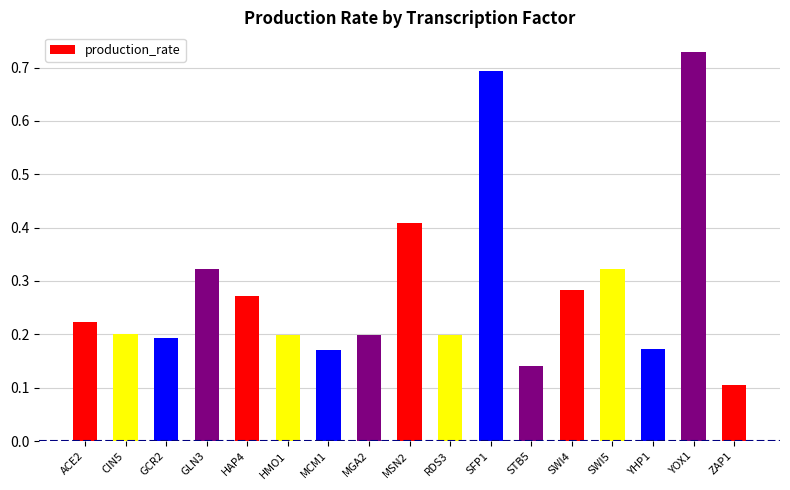

Which label corresponds to the largest value in the chart?

YOX1